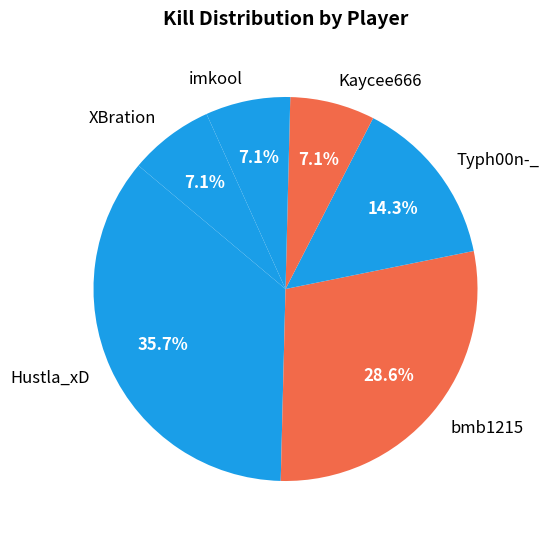

How many segments does this pie chart have?

6